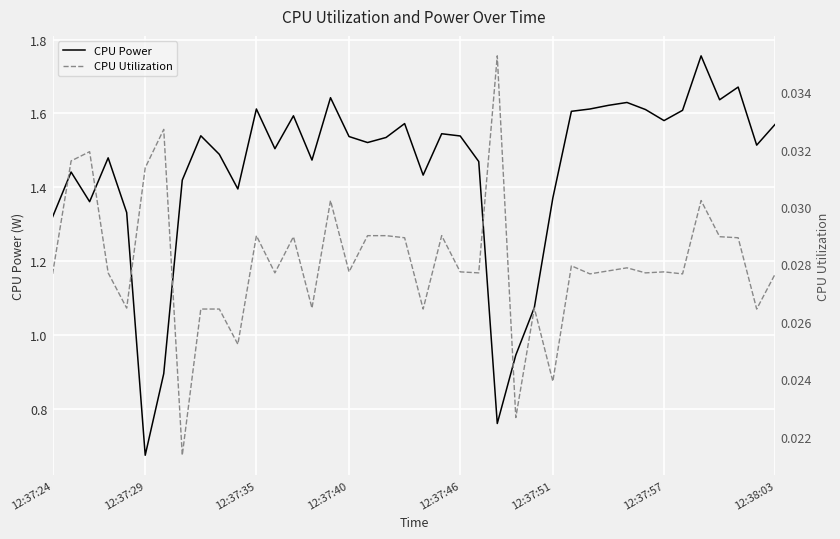

True or false: CPU Utilization has more than 2 interior local peaks.

True